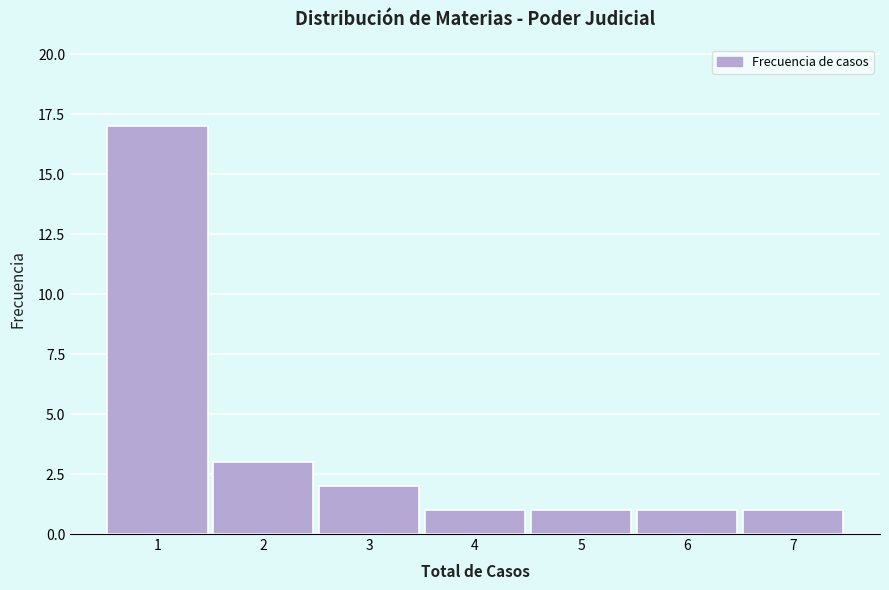

Reading left to right, list every bar in this chart as the range it spans on the x-axis followed by its height. The values are not printed on the chart, so give them approximately, as read against the axis.

0.5 to 1.5: 17
1.5 to 2.5: 3
2.5 to 3.5: 2
3.5 to 4.5: 1
4.5 to 5.5: 1
5.5 to 6.5: 1
6.5 to 7.5: 1